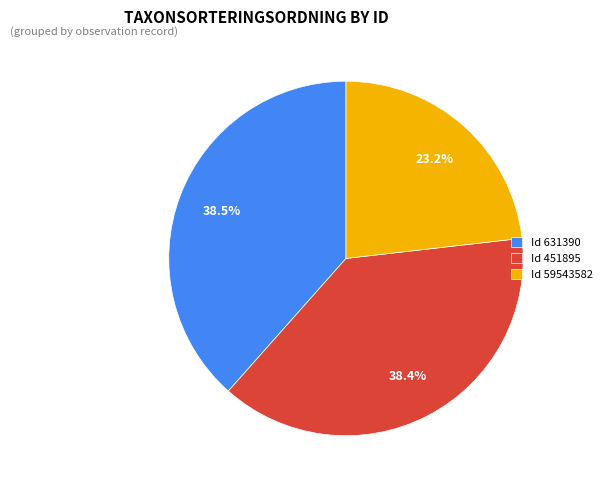

Which category has the smallest portion of the pie?

Id 59543582